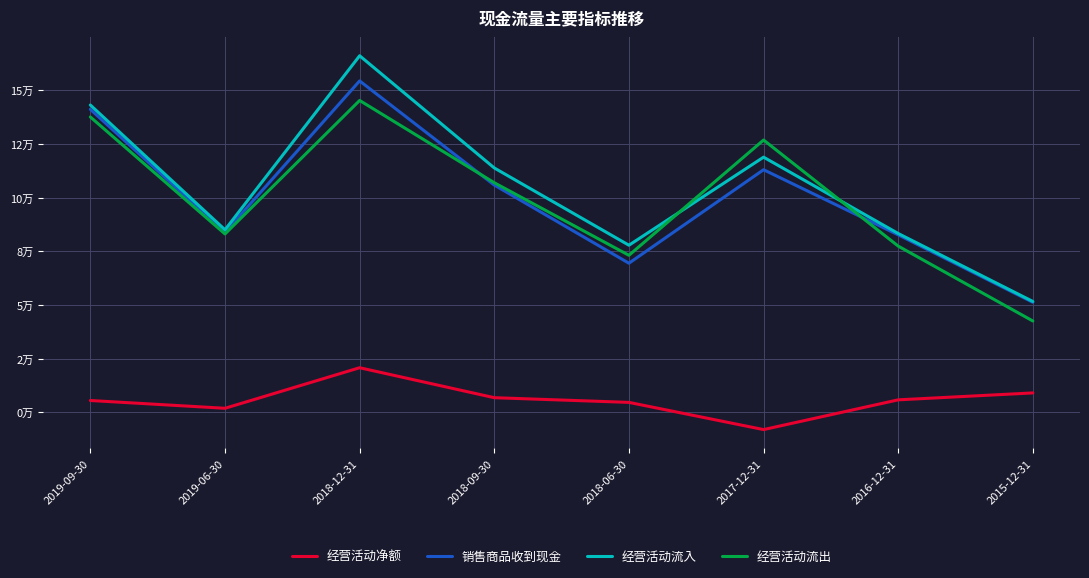

Where does the 销售商品收到现金 series first go above 105910?

2019-09-30